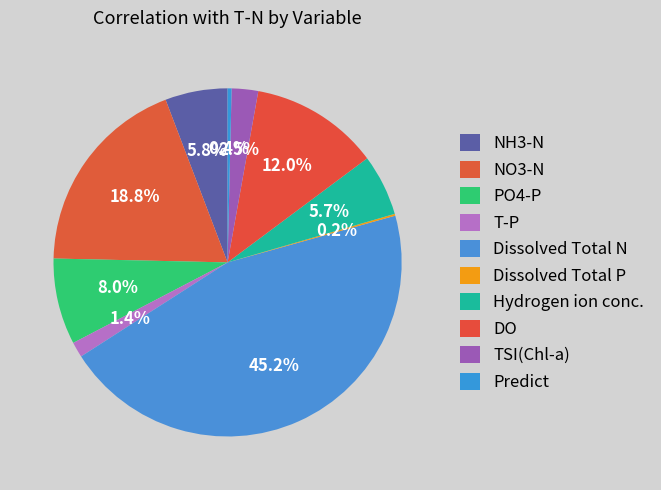

How many slices are in this pie chart?

10